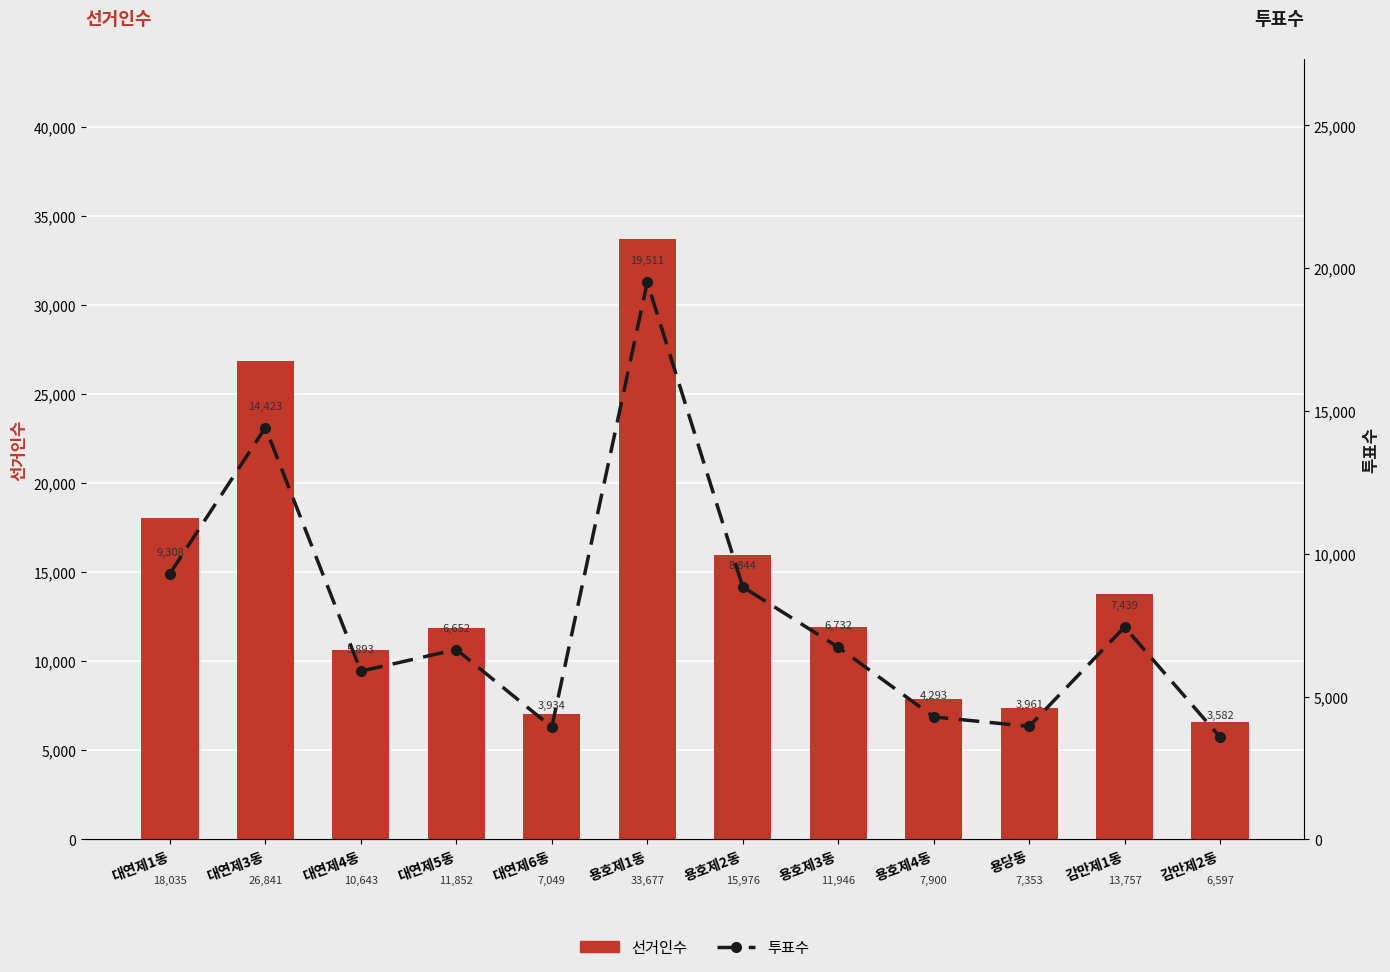

Does the chart contain any negative values?

No